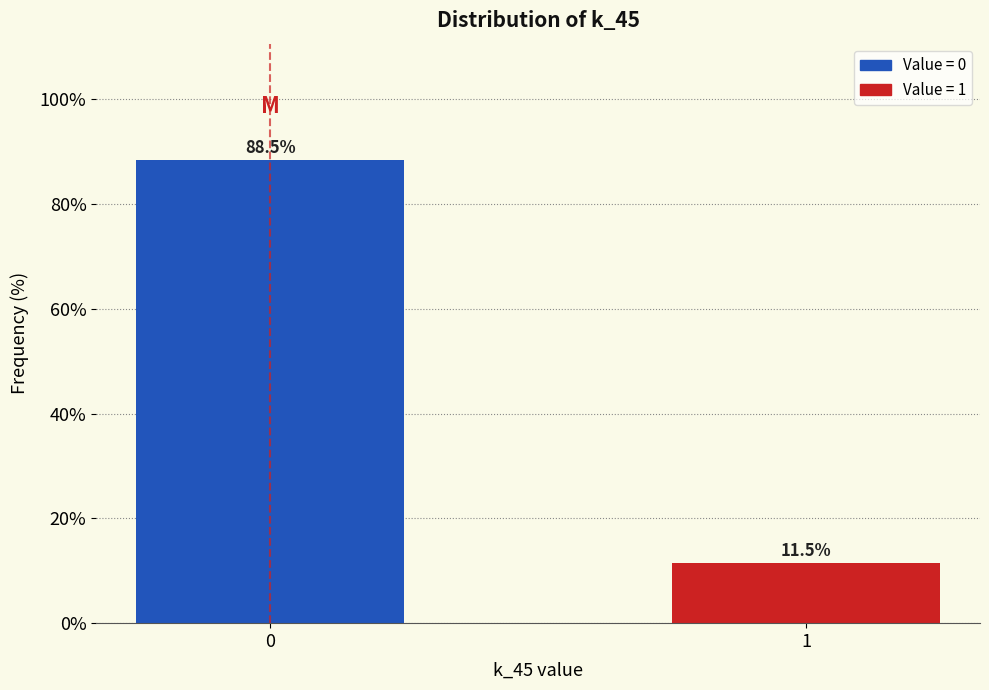

Reading left to right, list all the values displayed in this chart.

88.5	11.5